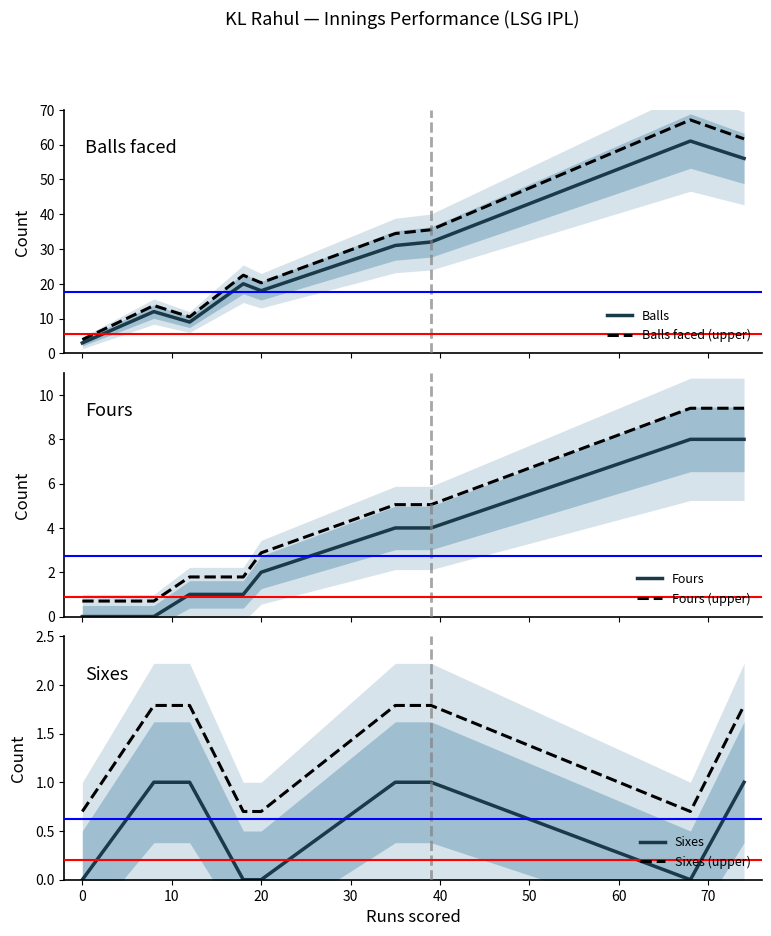

True or false: Fours and Fours (upper) intersect in this chart.

False